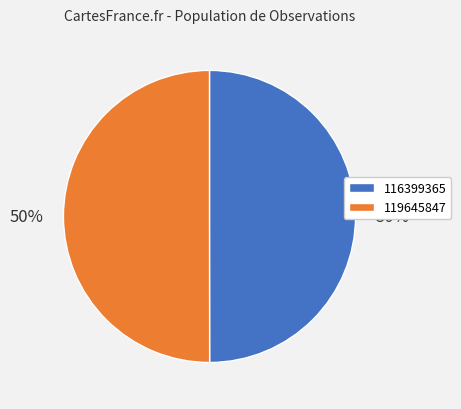

Approximately how many times larger is the value at 119645847 compared to 116399365?

1.0